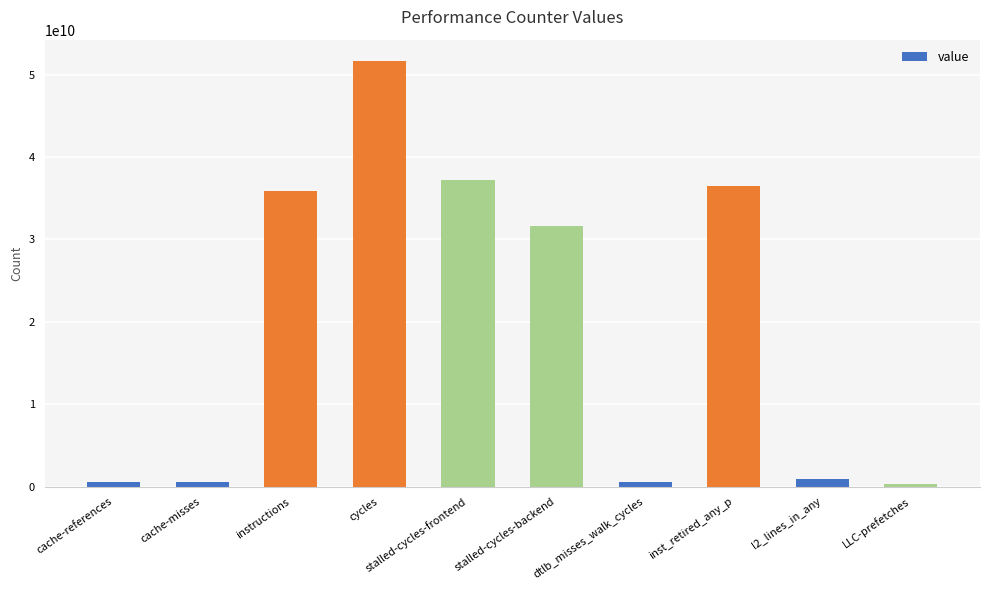

What is the value of the 7th bar from the left?

546442014